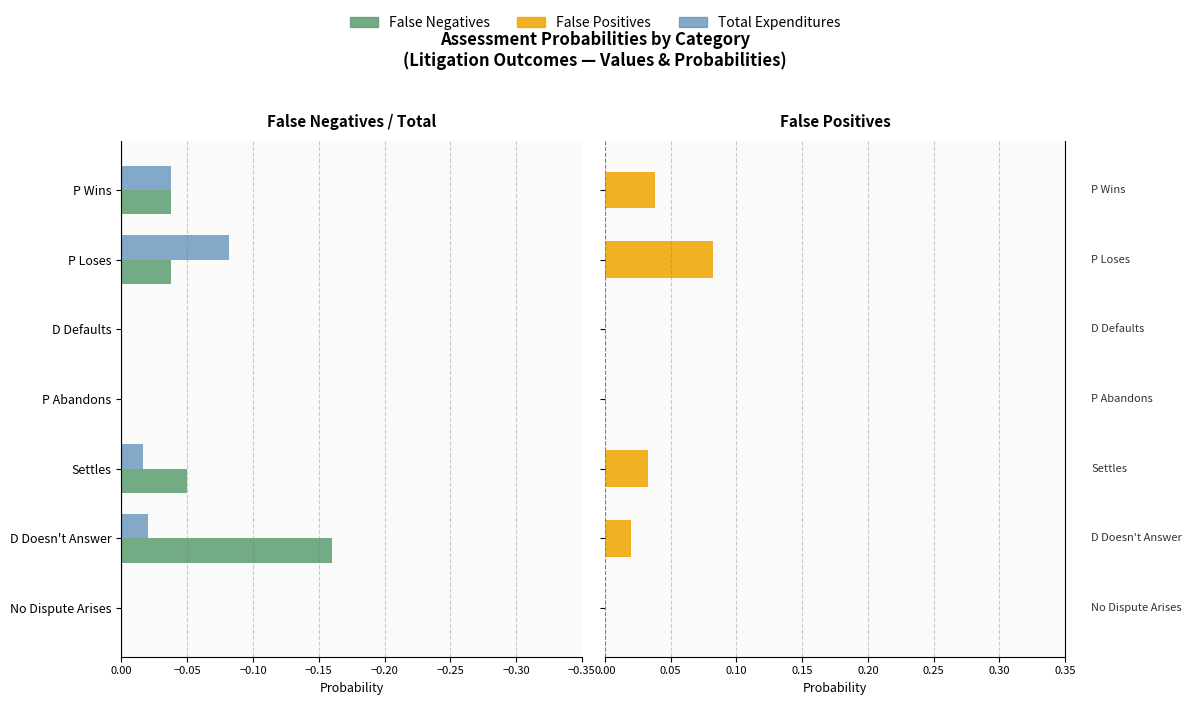

True or false: False Positives has a value of 0.1 at P Abandons.

False